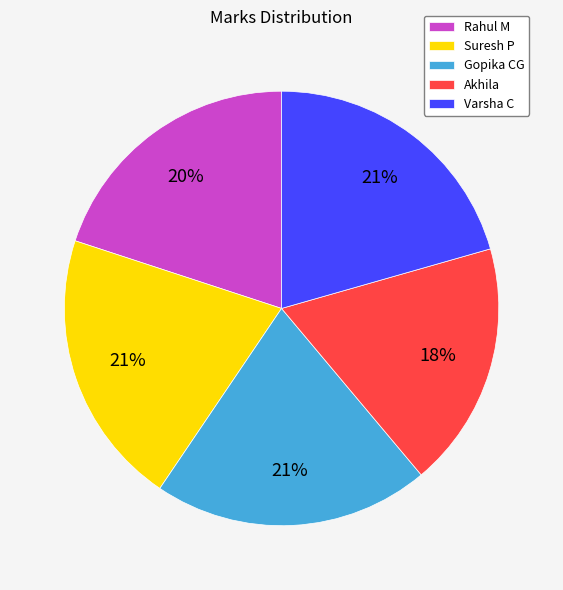

Which slice is the smallest?

Akhila